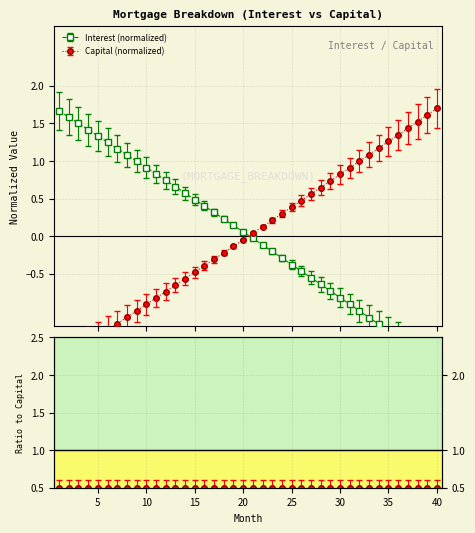

The value of capital at 9 is -1.0. True or false?

True